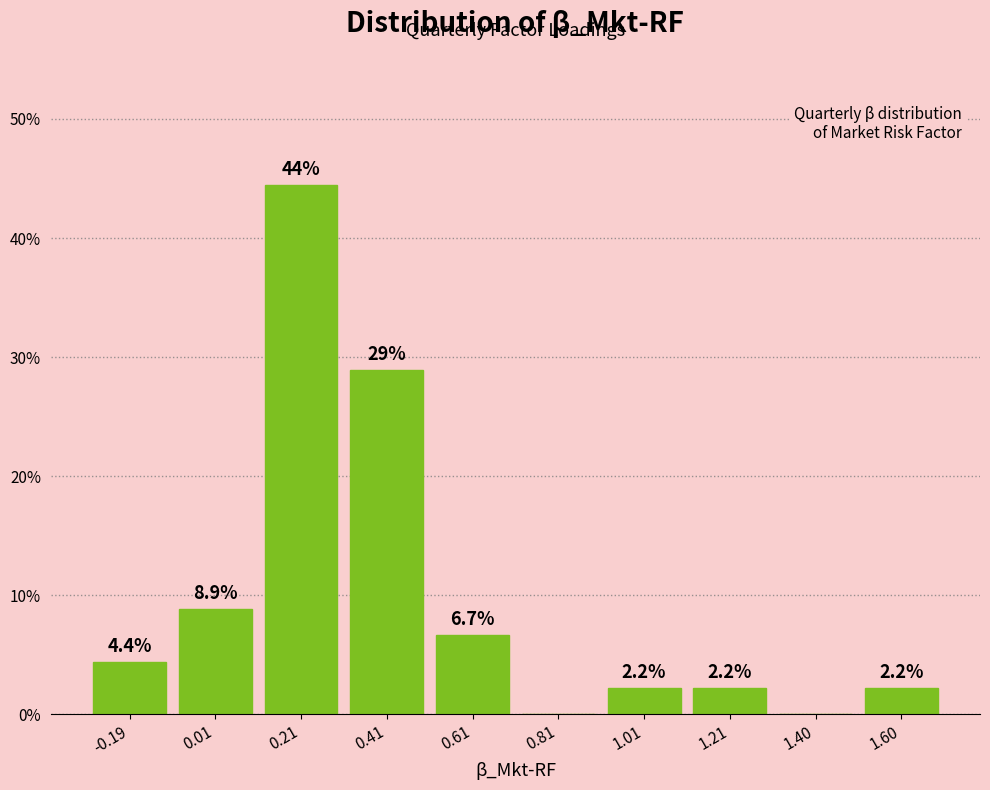

Over which range of the x-axis is the bar tallest?

0.1 to 0.3